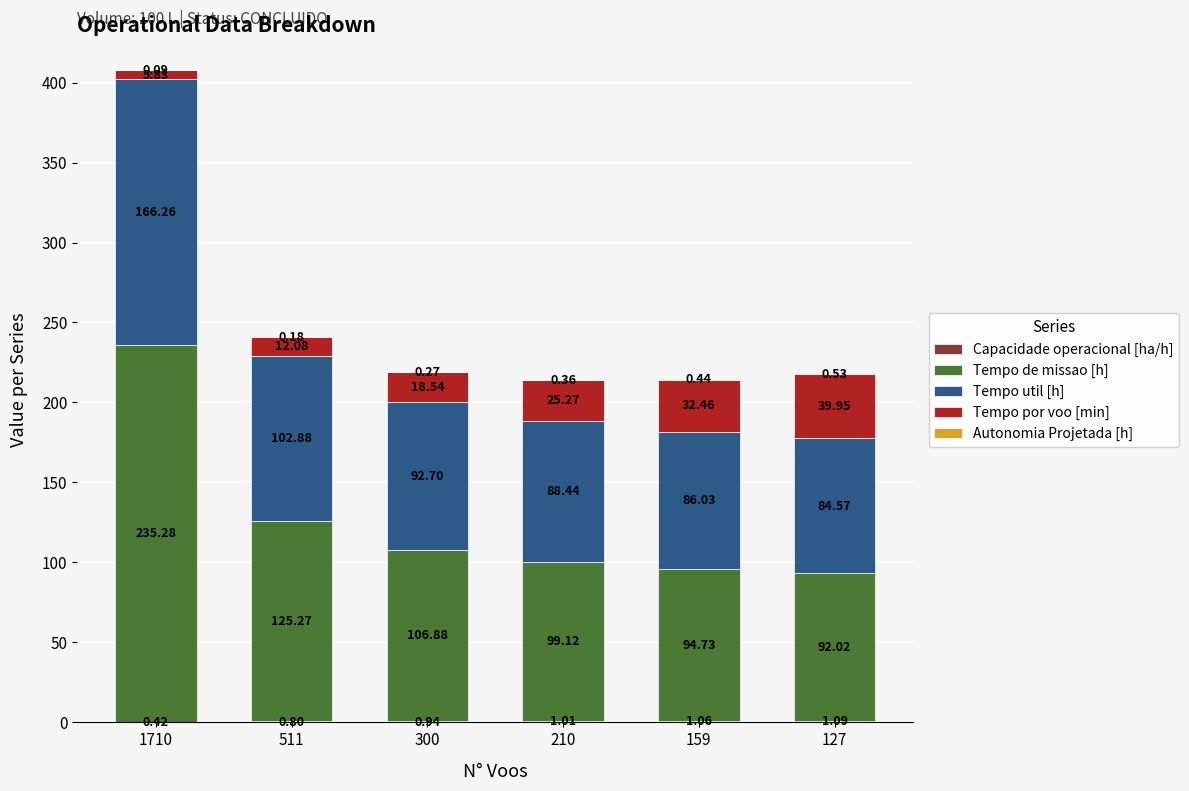

At which category is the sum across all series the highest?

1710